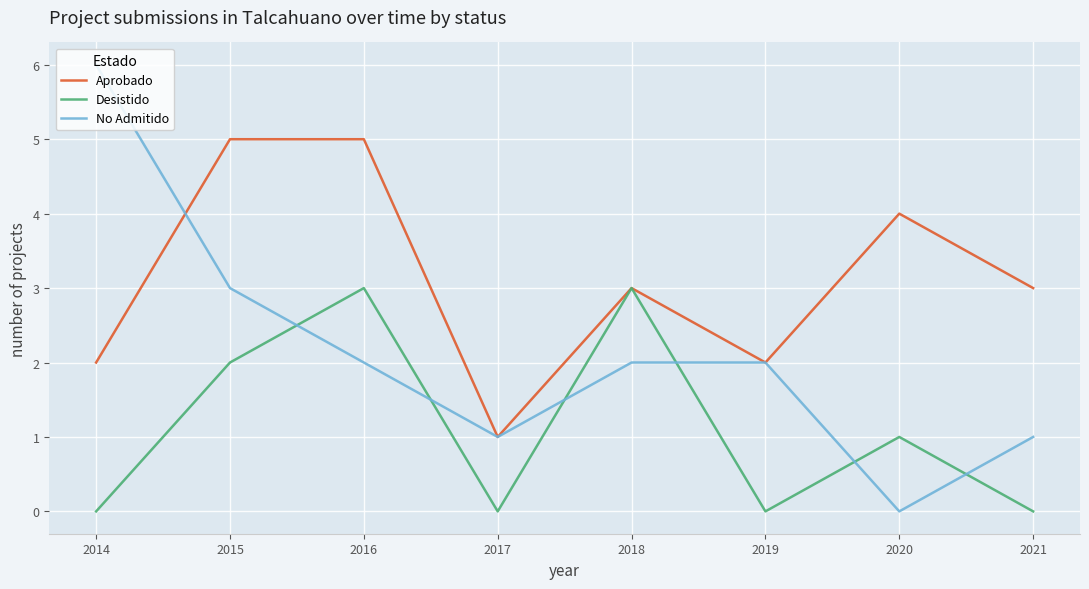

How many intersections are there between Desistido and No Admitido?

6